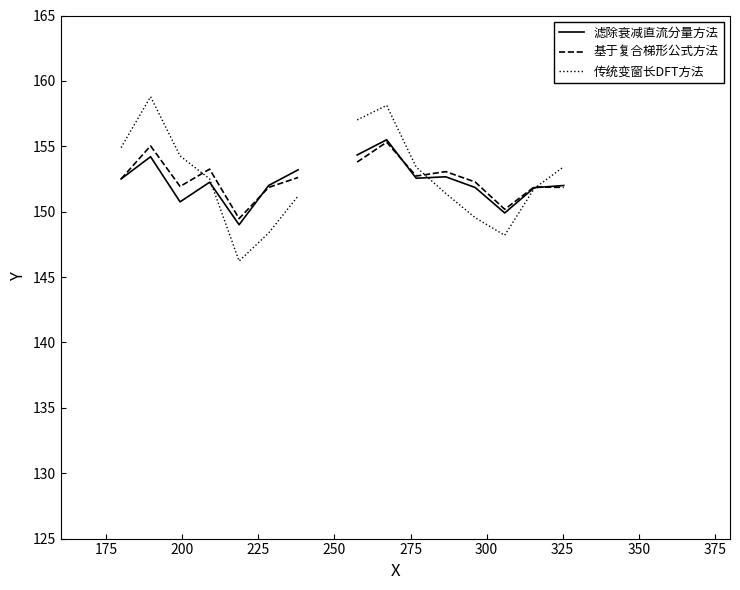

How many times do 基于复合梯形公式方法 and 滤除衰减直流分量方法 cross each other?

3